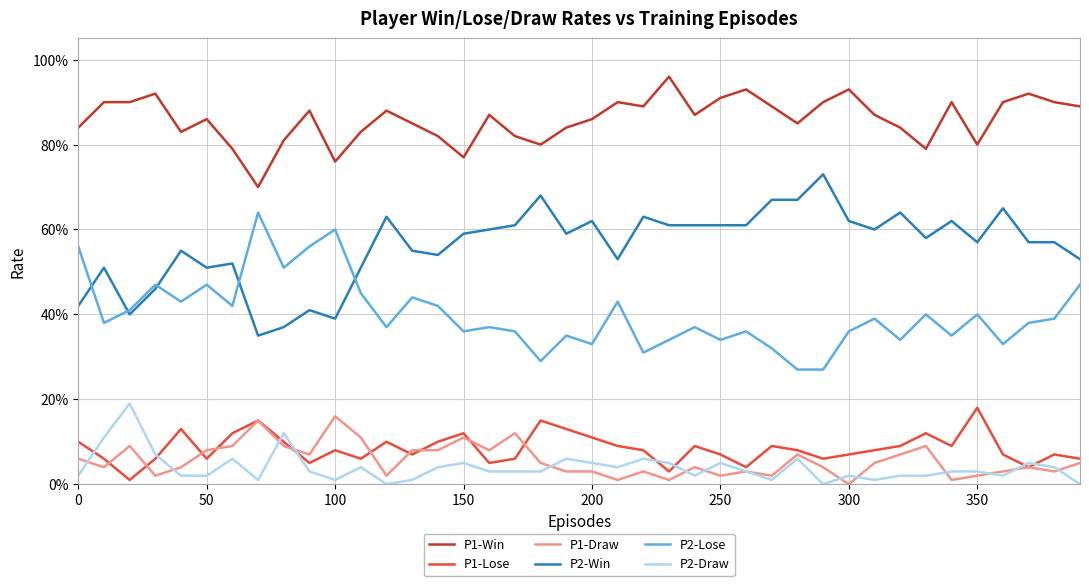

What is the sum of all P1-Win values?

34.4